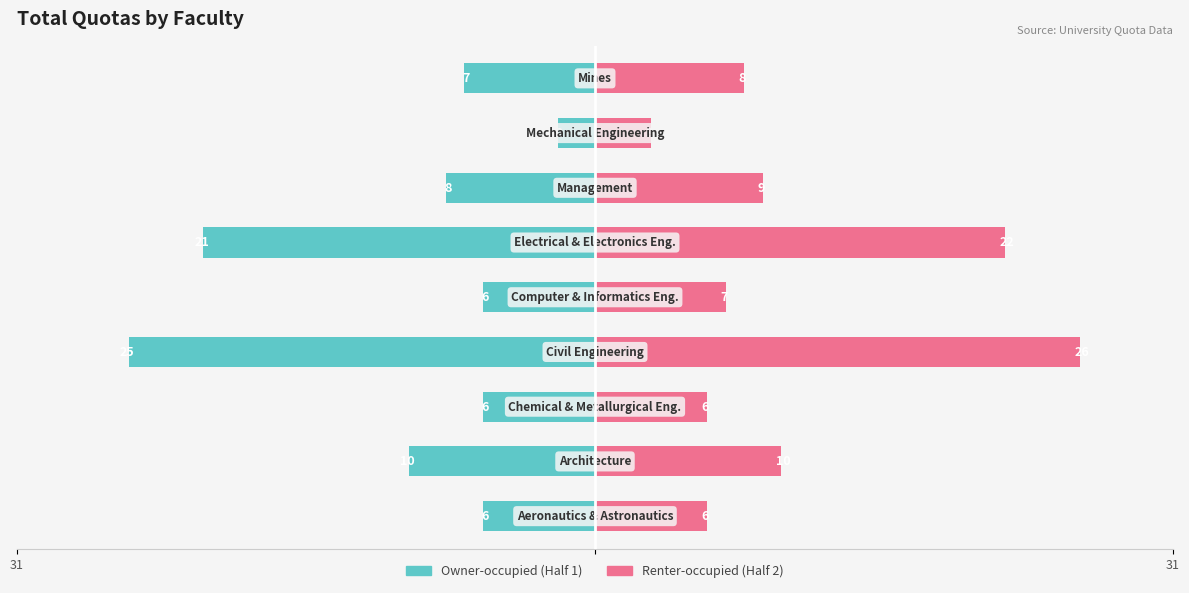

What is the difference between the Renter-occupied values at 6 and 2?

3